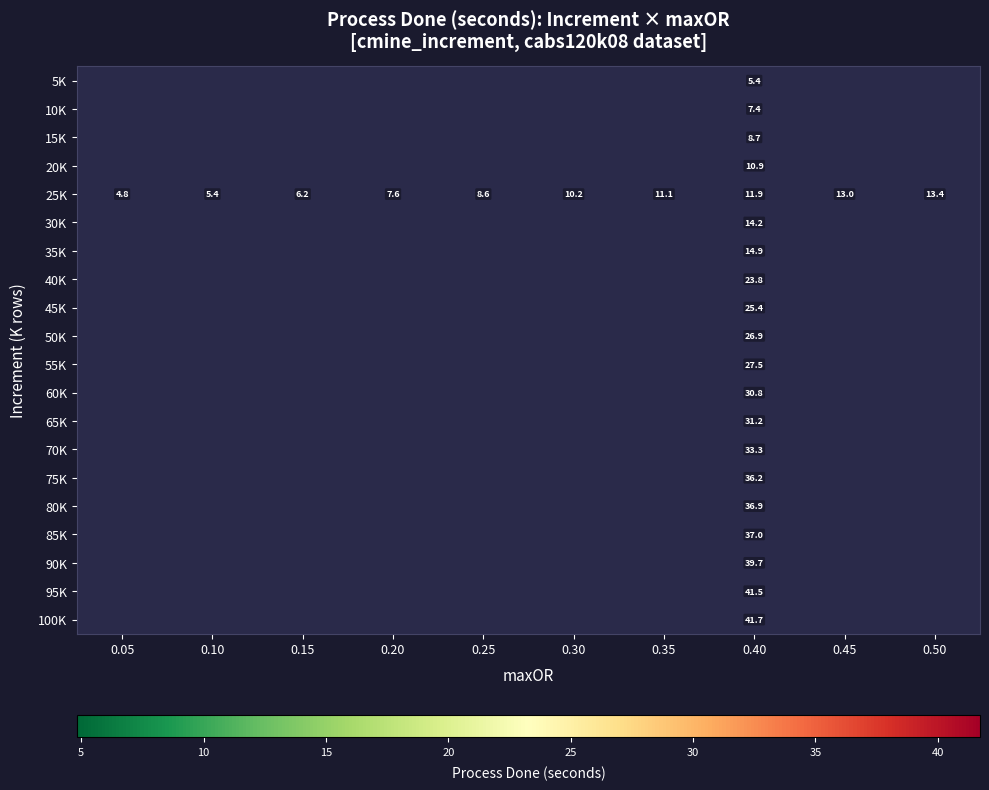

At 0.40, list the series in order from smallest to largest.

5K, 10K, 15K, 20K, 25K, 30K, 35K, 40K, 45K, 50K, 55K, 60K, 65K, 70K, 75K, 80K, 85K, 90K, 95K, 100K